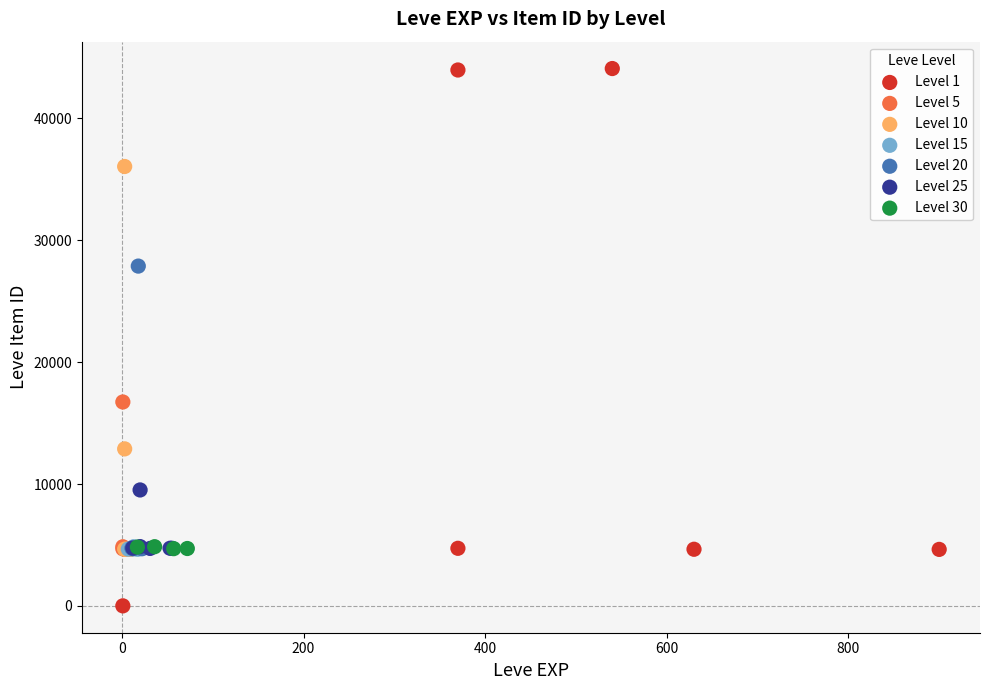

Which series contains the lowest Y value?

Level 1